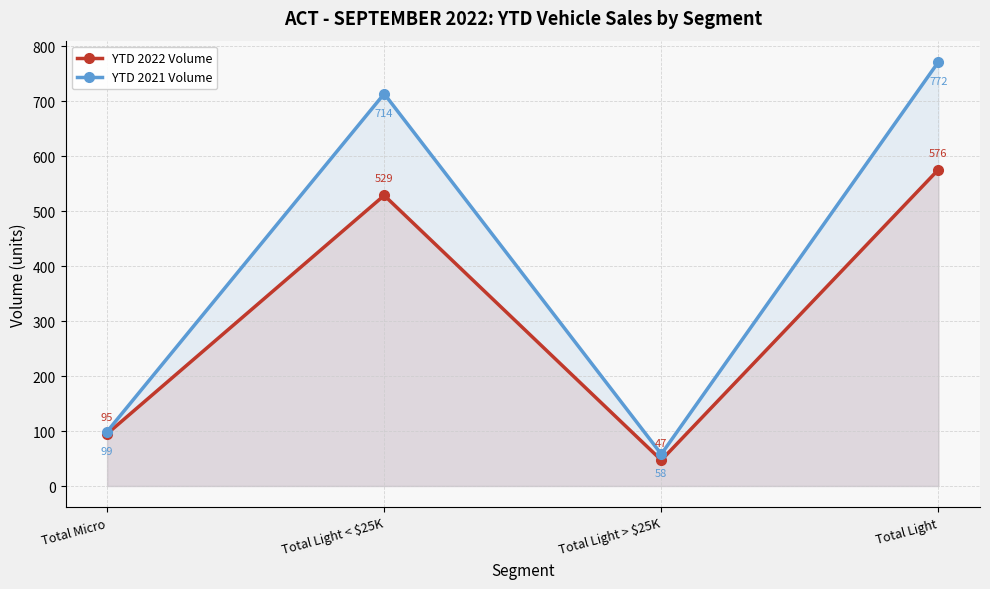

What are all the series names shown in the legend?

YTD 2022 Volume, YTD 2021 Volume